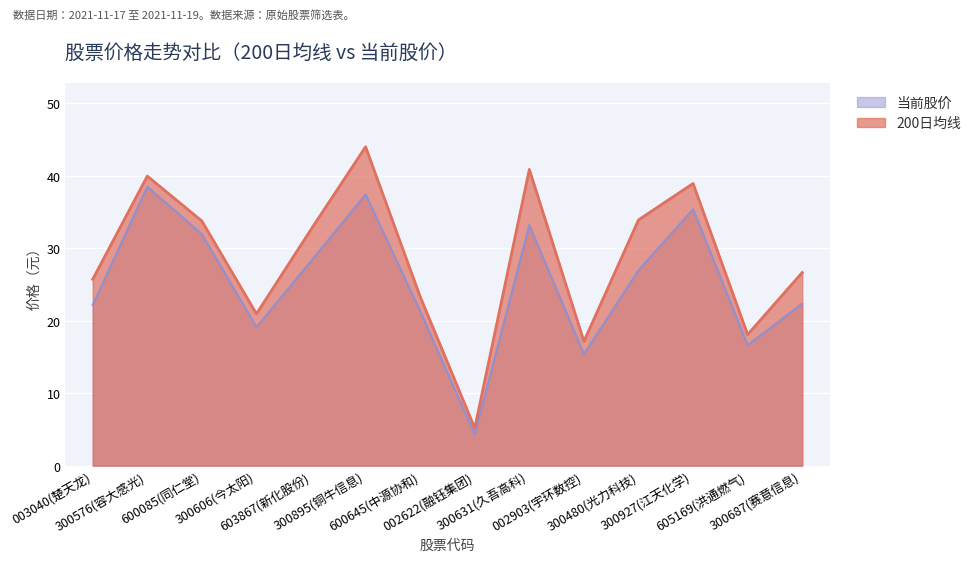

What is the difference between the second highest and second lowest values in the 200日均线 series?

22.0